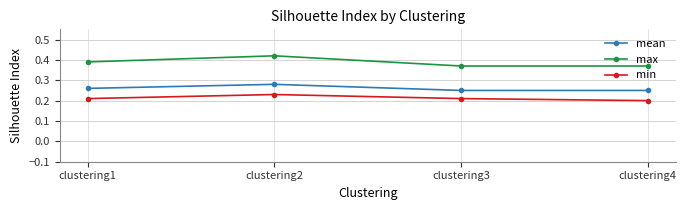

Which category has the highest value in the min series?

clustering2